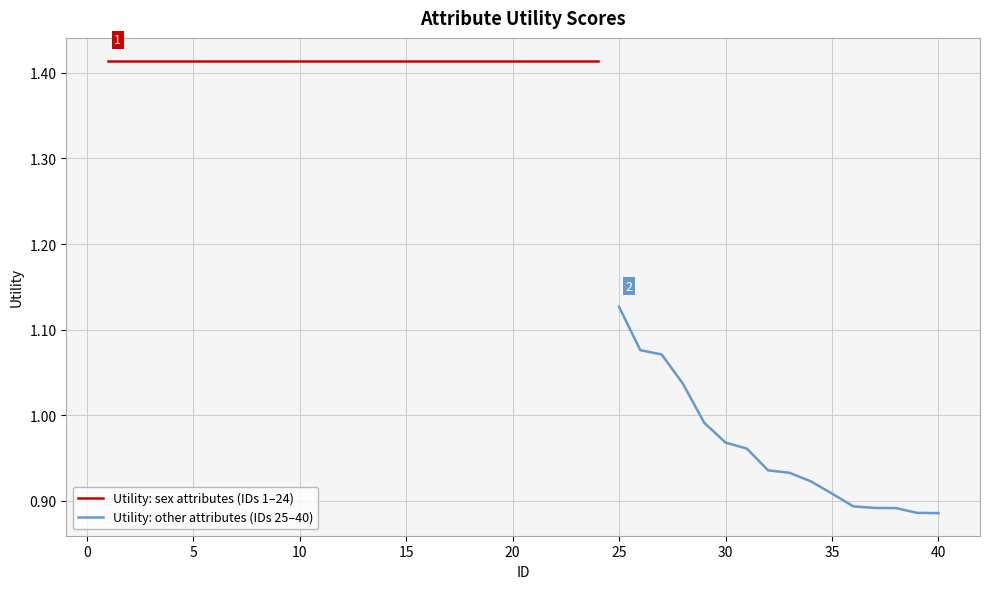

Is it true that the value at 18 is 1.4?

True